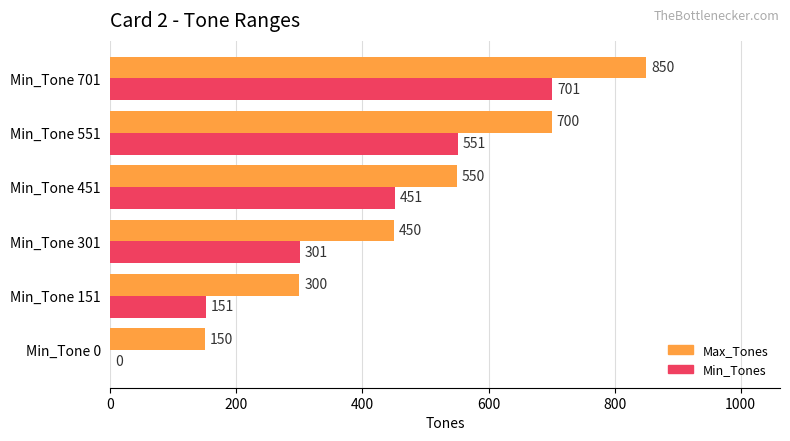

What is the maximum value for Min_Tones?

701